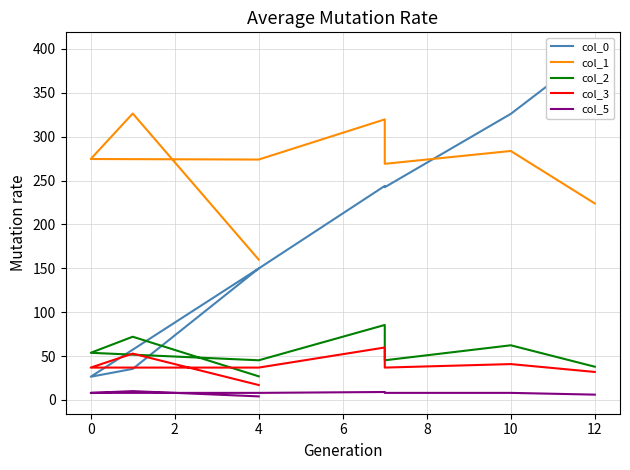

Read the col_0 value at 12.

399.1